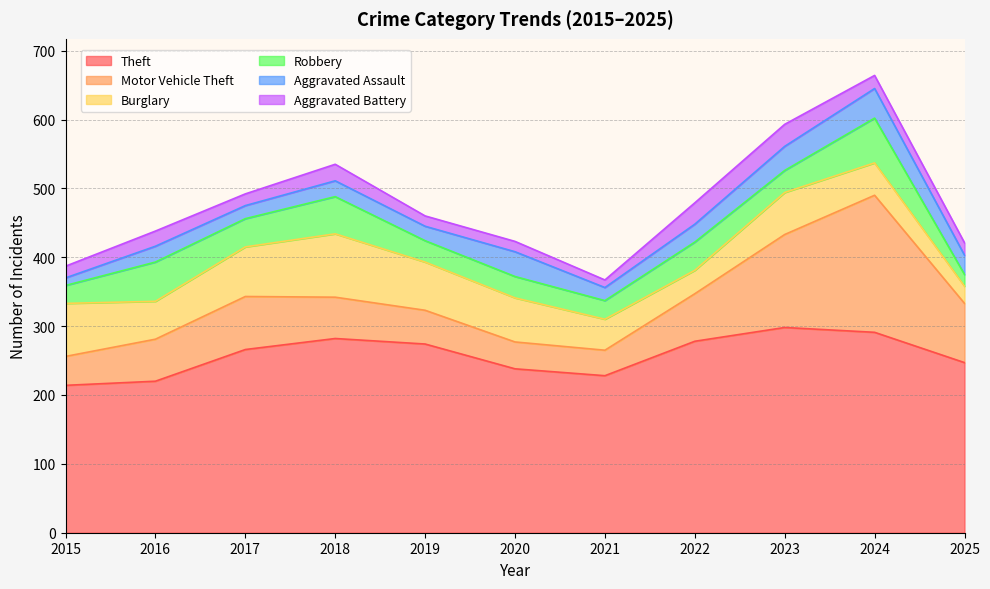

Where does the Aggravated Battery series first go above 18?

2016